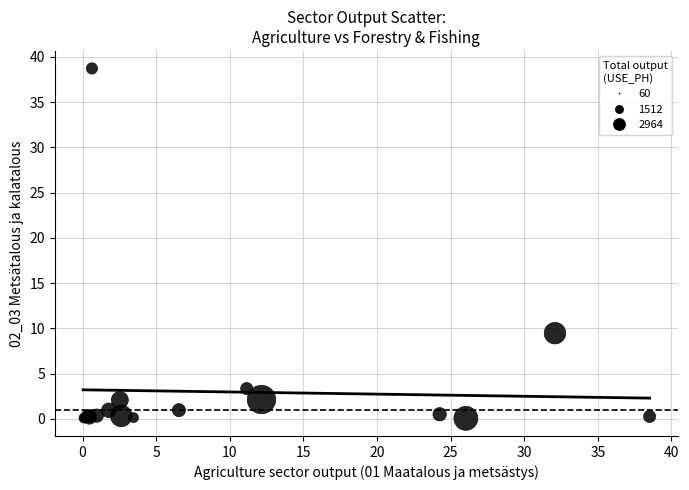

What Y value in the scatter plot is closest to 19?

9.5